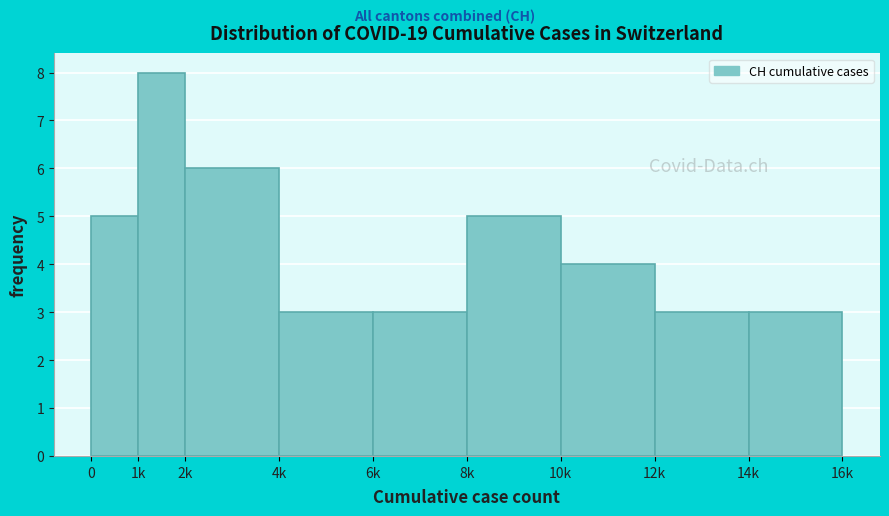

Reading left to right, extract all data points from this chart.

0=5	1k=8	2k=6	4k=3	6k=3	8k=5	10k=4	12k=3	14k=3